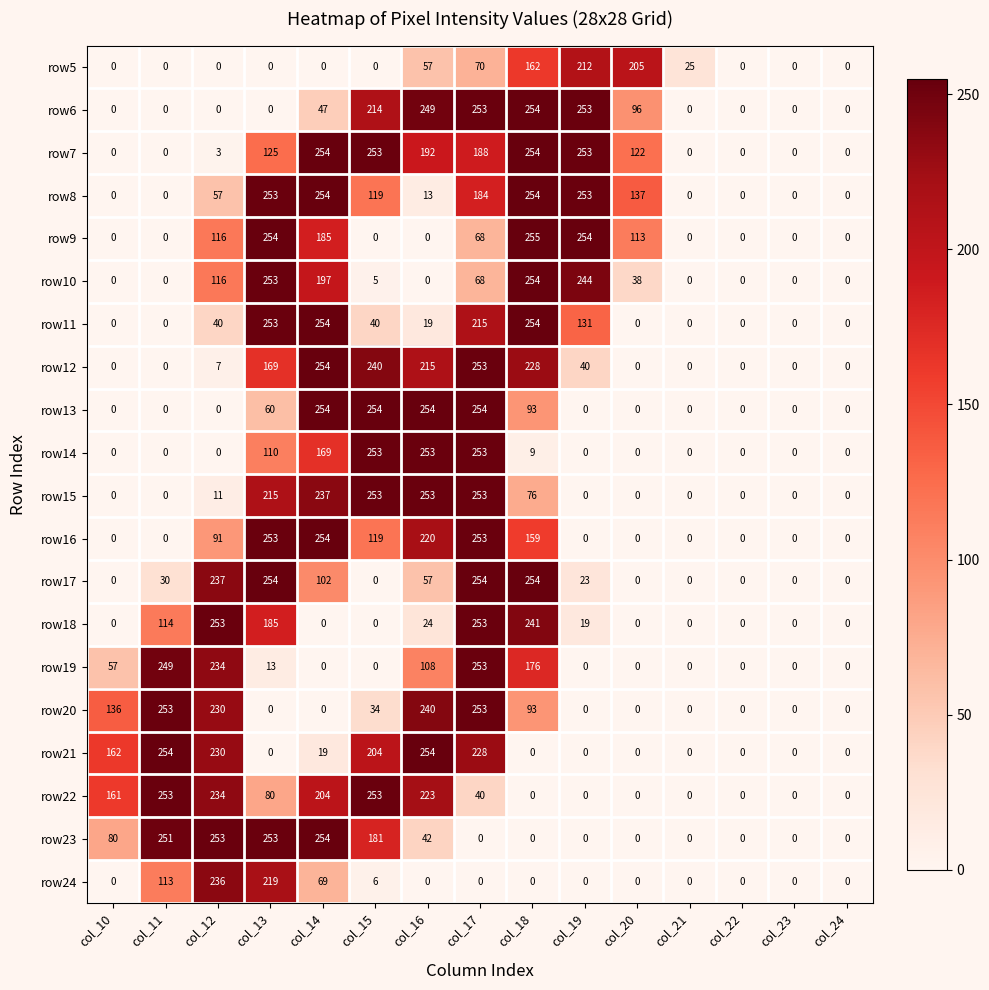

The row12 series shows 0 at col_23. True or false?

True